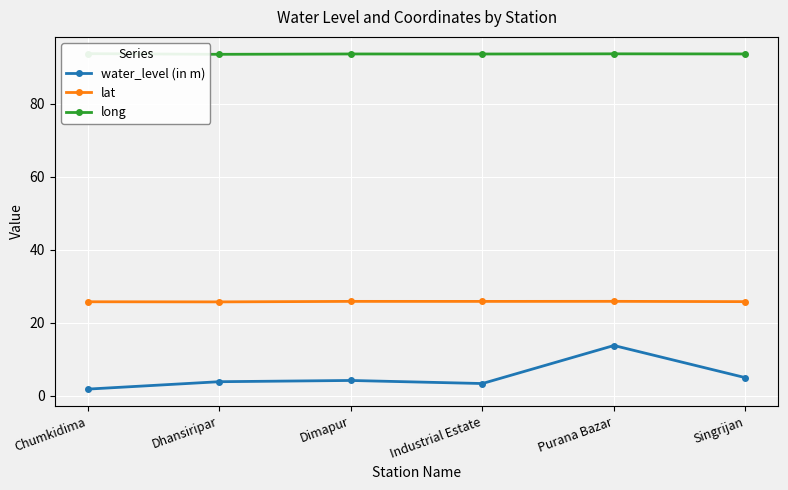

True or false: water_level (in m) and lat cross at least once.

False